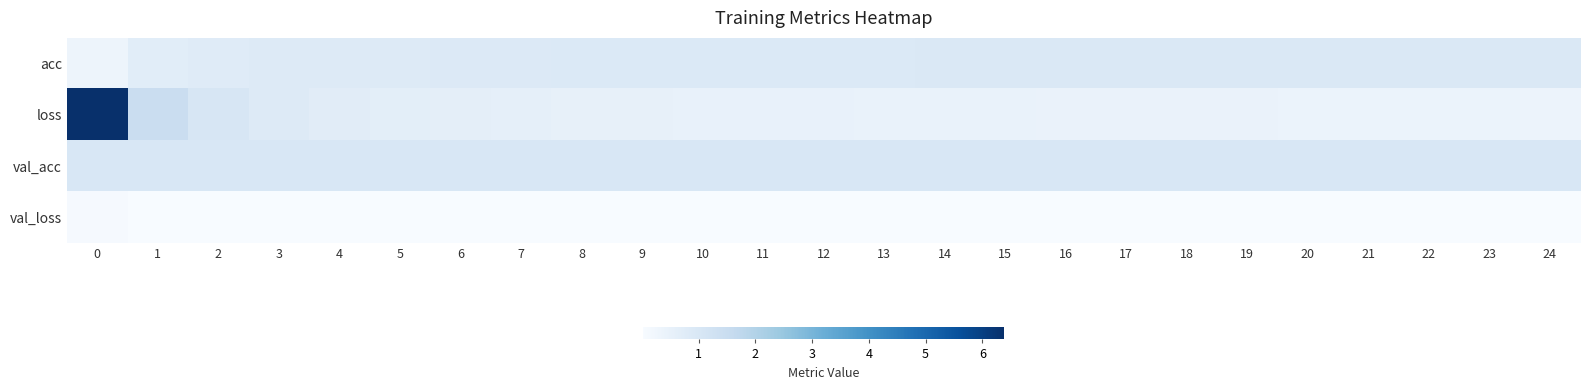

Reading left to right, transcribe all the data shown in this chart.

row_0: 0.3	0.7	0.8	0.8	0.8	0.9	0.9	0.9	0.9	0.9	0.9	0.9	0.9	0.9	0.9	0.9	0.9	0.9	0.9	0.9	0.9	0.9	0.9	0.9	0.9
row_1: 6.4	1.5	1.0	0.8	0.7	0.7	0.6	0.6	0.5	0.5	0.5	0.5	0.5	0.5	0.4	0.4	0.4	0.4	0.4	0.4	0.4	0.4	0.4	0.4	0.4
row_2: 1.0	1.0	1.0	1.0	1.0	1.0	1.0	1.0	1.0	1.0	1.0	1.0	1.0	1.0	1.0	1.0	1.0	1.0	1.0	1.0	1.0	1.0	1.0	1.0	1.0
row_3: 0.1	0.0	0.0	0.0	0.0	0.0	0.0	0.0	0.0	0.0	0.0	0.0	0.0	0.0	0.0	0.0	0.0	0.0	0.0	0.0	0.0	0.0	0.0	0.0	0.0